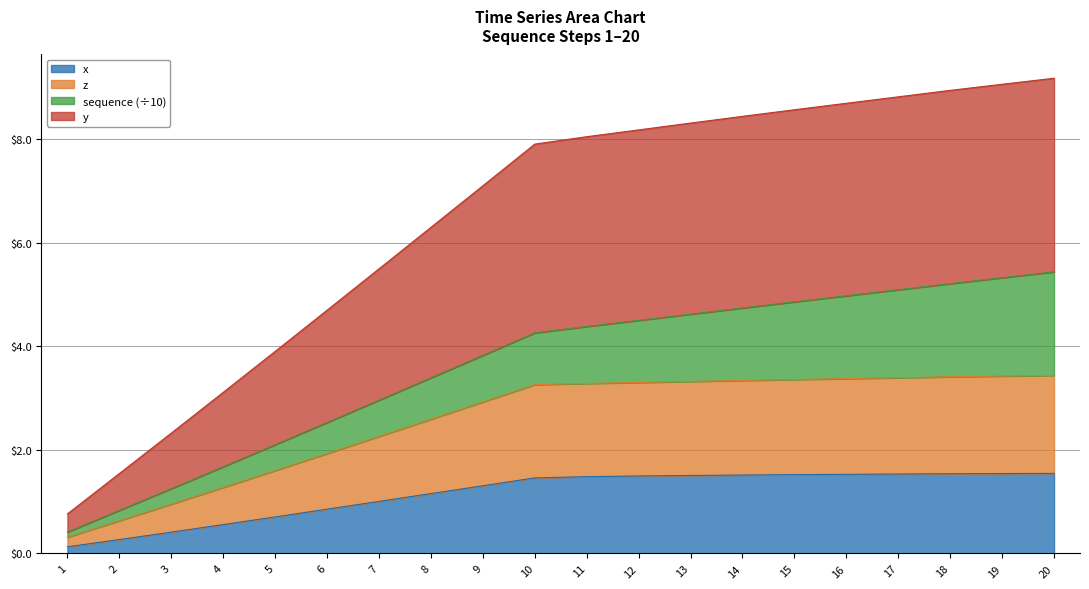

At how many categories does at least one series exceed 3?

17